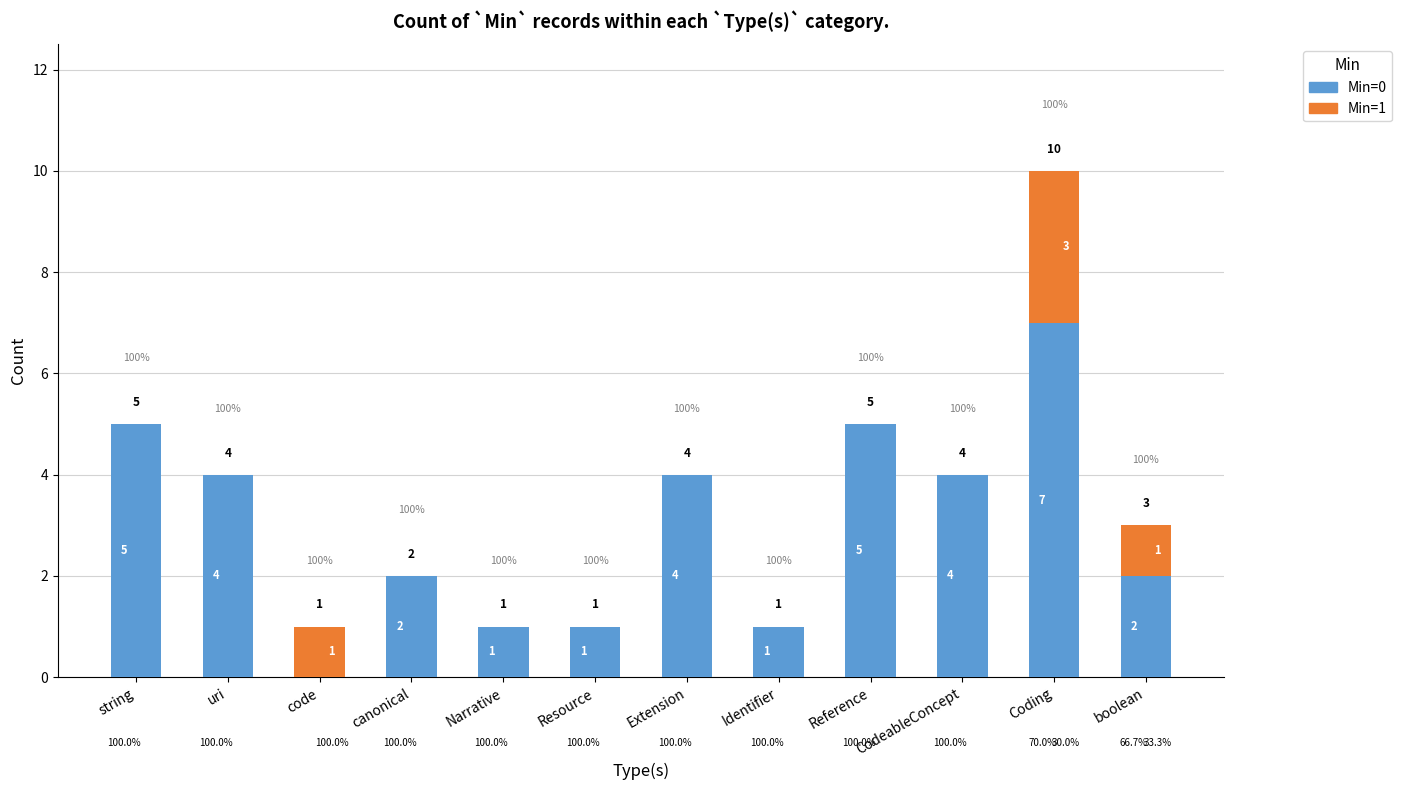

What is the difference between the second highest and minimum values in the Min=0 series?

5